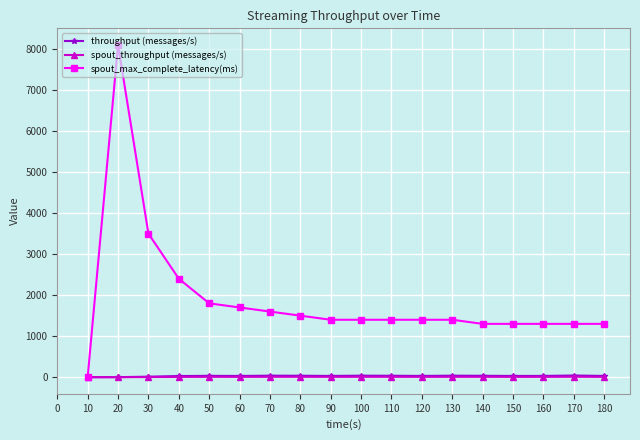

Which series has the largest range (max minus min)?

spout_max_complete_latency(ms)